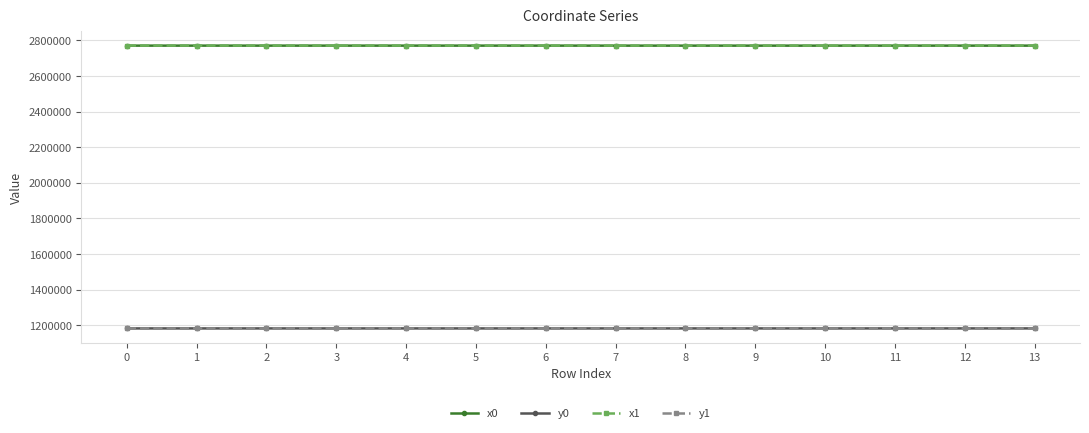

True or false: y0 and x1 cross at least once.

False